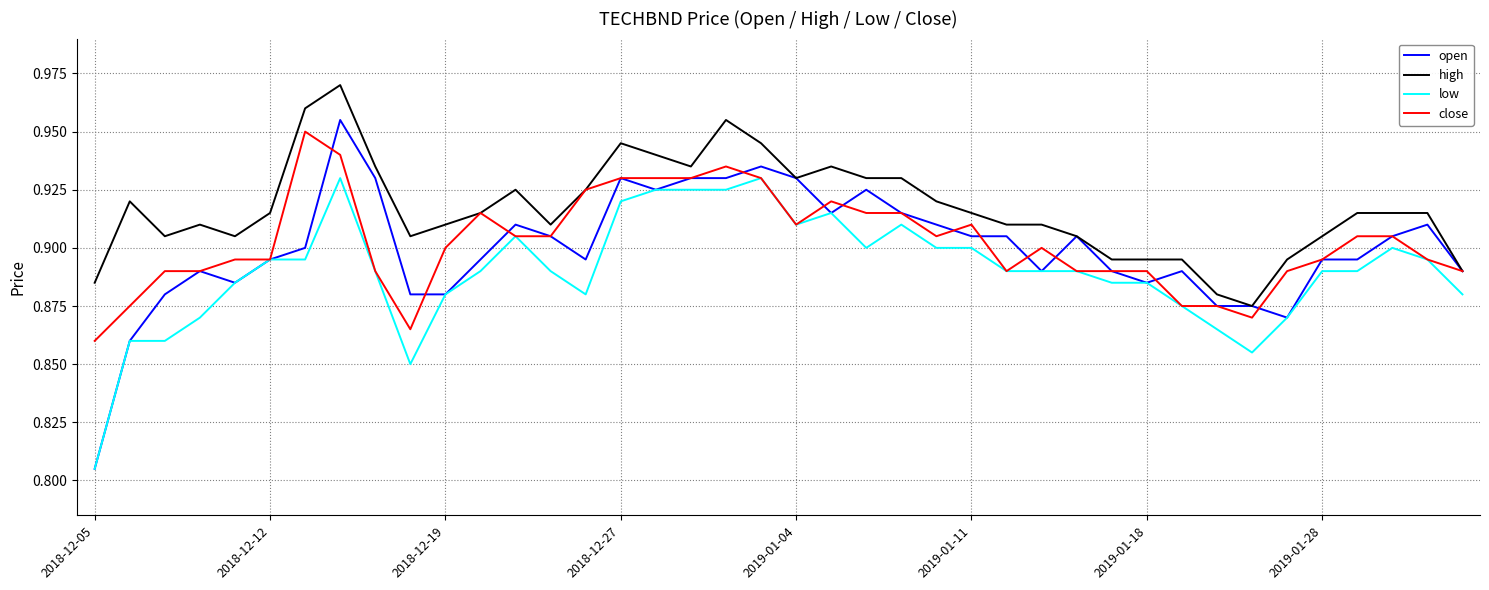

Which series has the largest total across all categories?

high